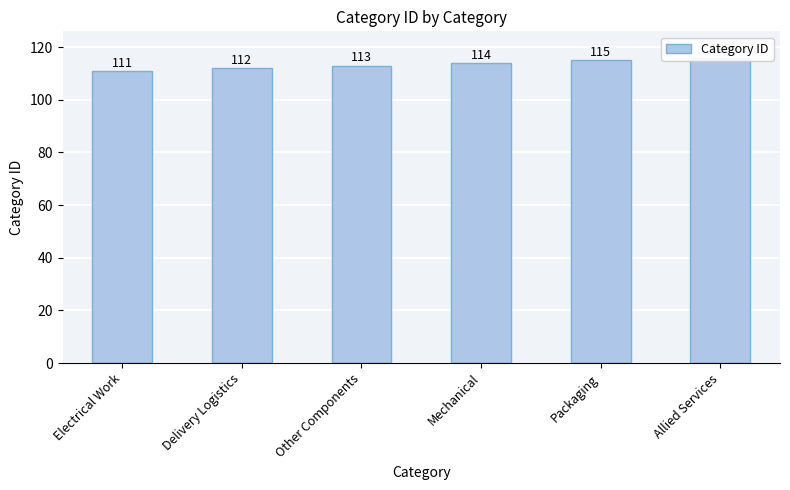

Is it true that the value at Electrical Work is 111?

True